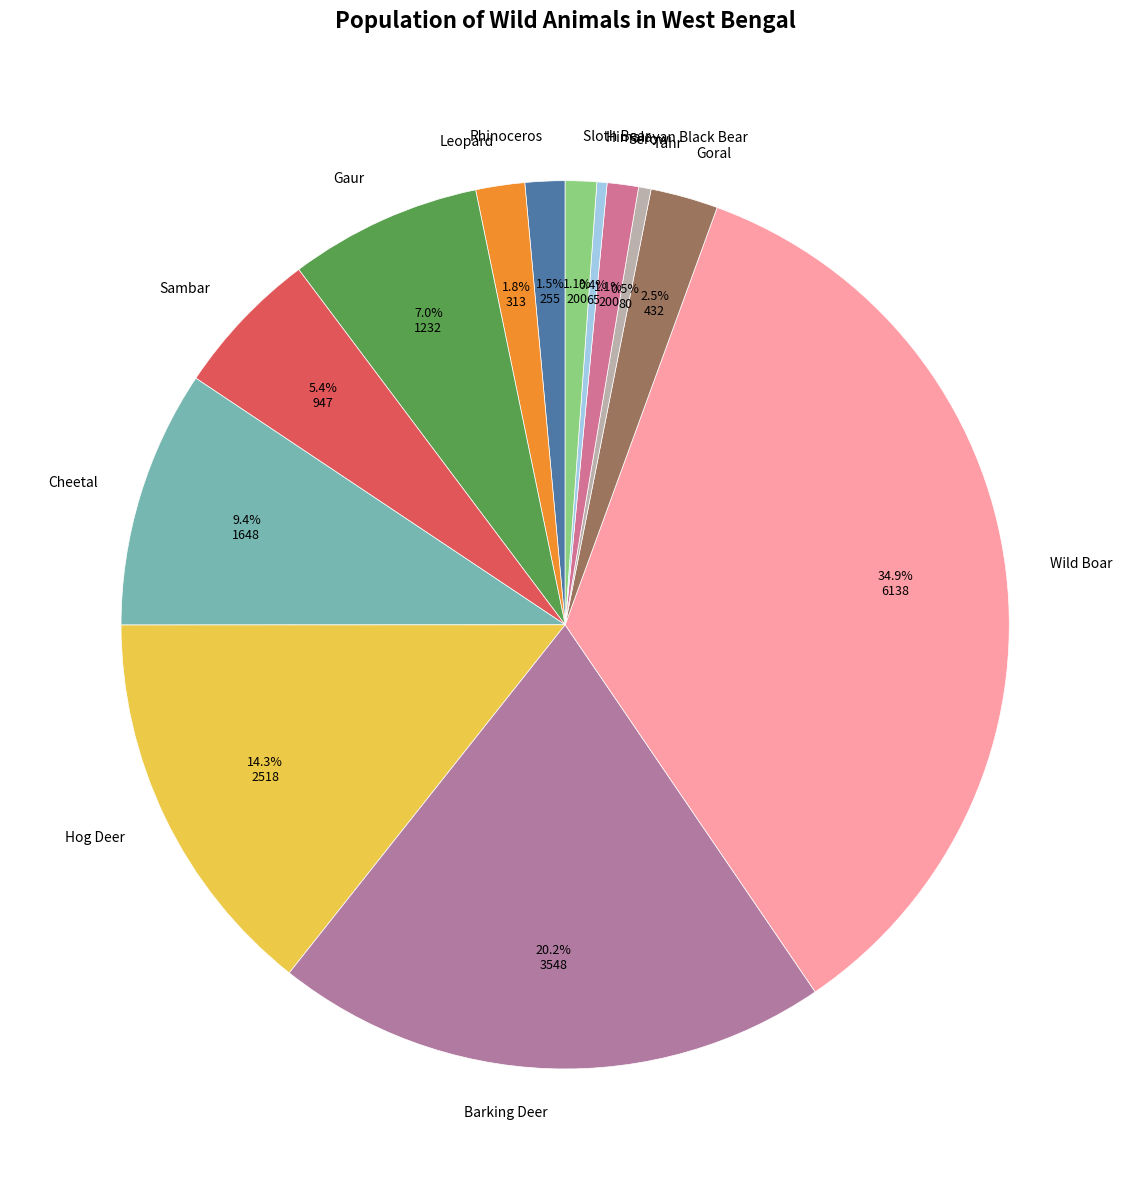

Does Leopard account for over 50% of the chart?

No